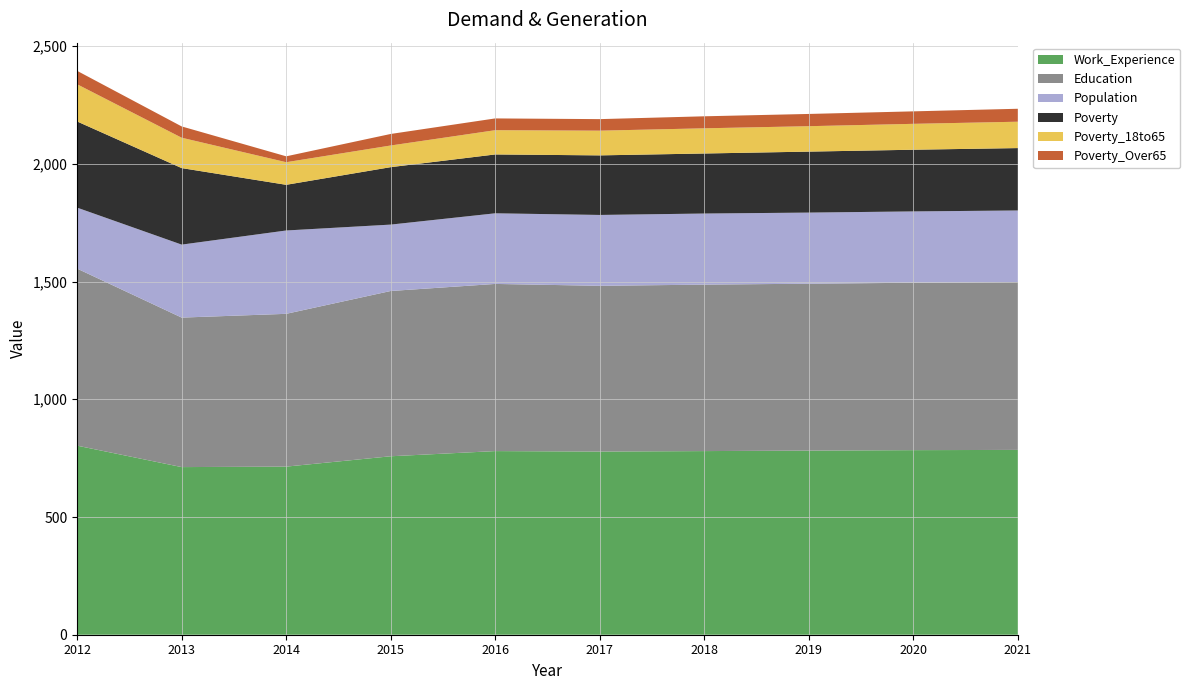

Reading left to right, list all the values displayed in this chart.

Poverty: 366	325	194	244	250	253	255	259	262	265
Poverty_18to65: 158	129	96	92	103	105	107	108	110	112
Education: 752	635	649	702	710	704	707	709	711	713
Population: 259	310	354	282	300	301	302	302	303	304
Poverty_Over65: 57	48	25	49	50	49	51	52	53	55
Work_Experience: 803	712	714	758	780	778	780	782	784	785